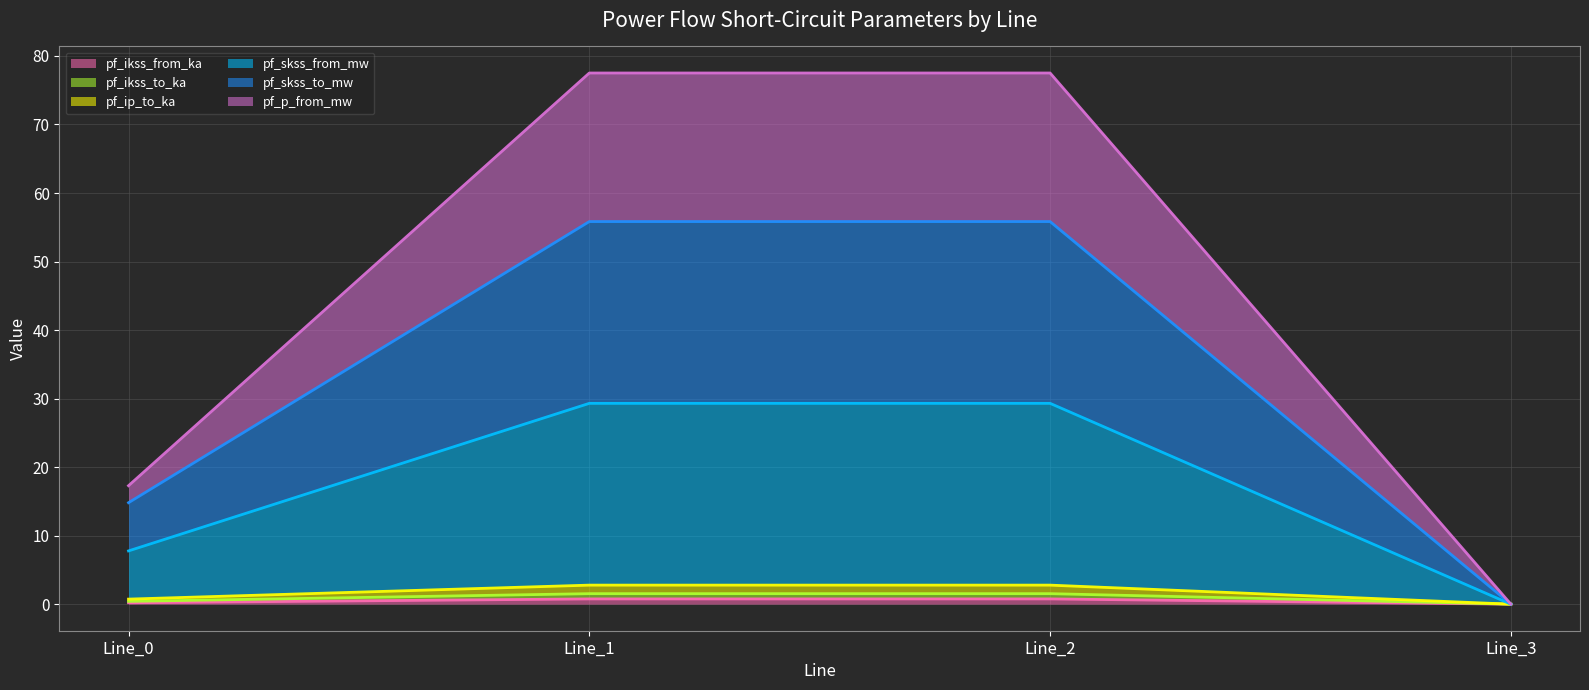

Is the value of pf_skss_to_mw at Line_2 greater than the value of pf_ikss_from_ka at Line_3?

Yes